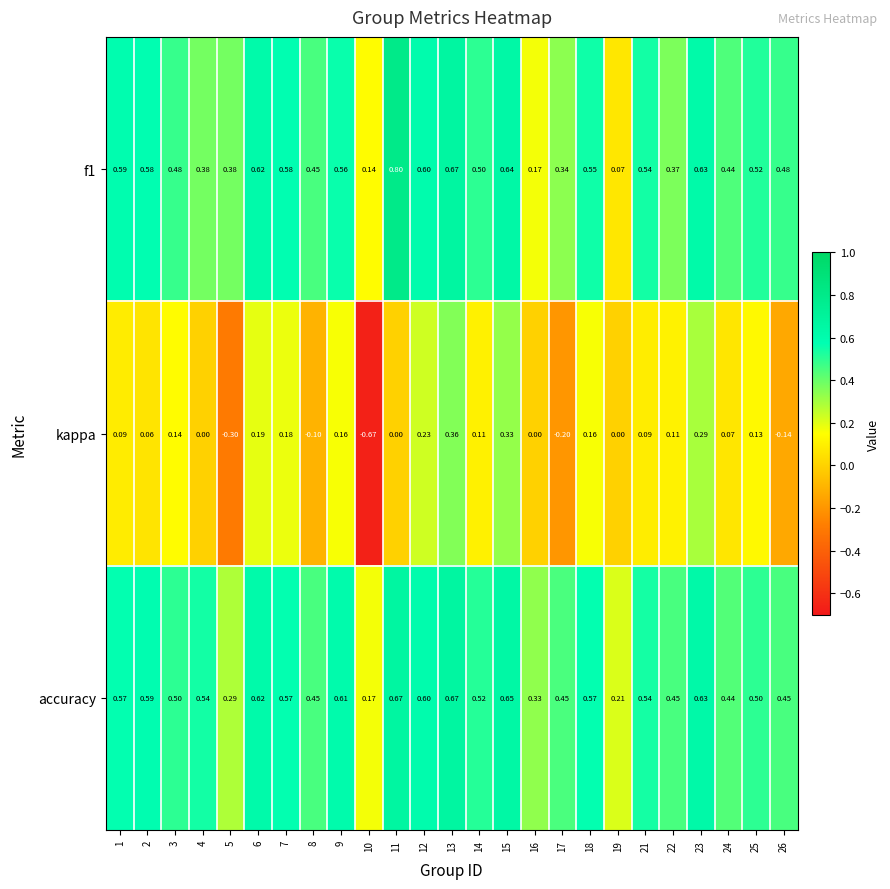

Between 11 and 23, which series saw the biggest shift?

kappa